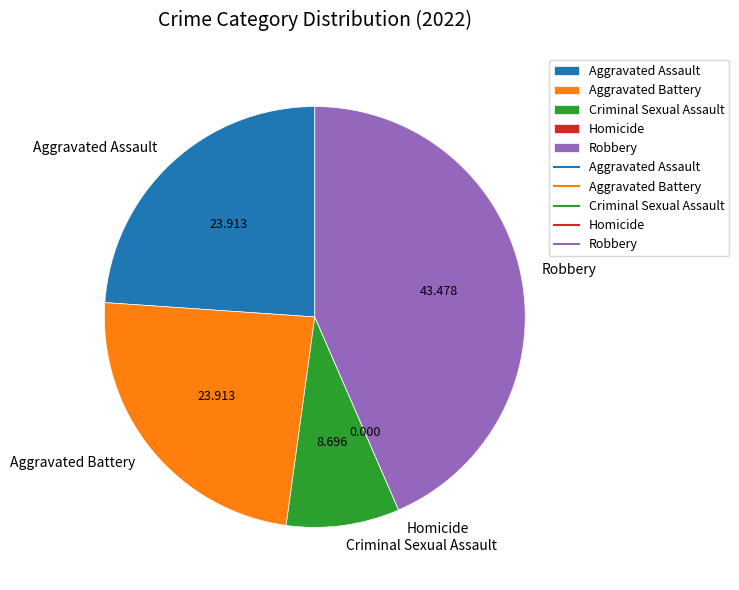

Which slice is the largest?

Robbery